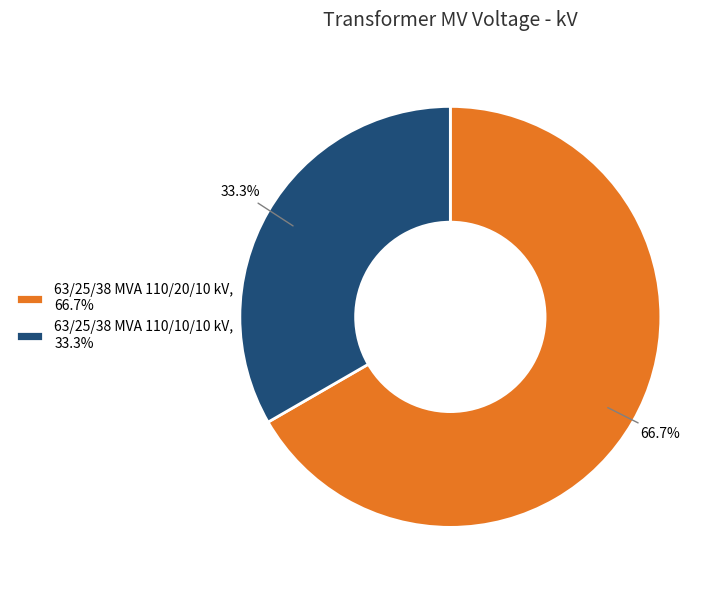

Rank the categories by value from lowest to highest.

63/25/38 MVA 110/10/10 kV, 63/25/38 MVA 110/20/10 kV